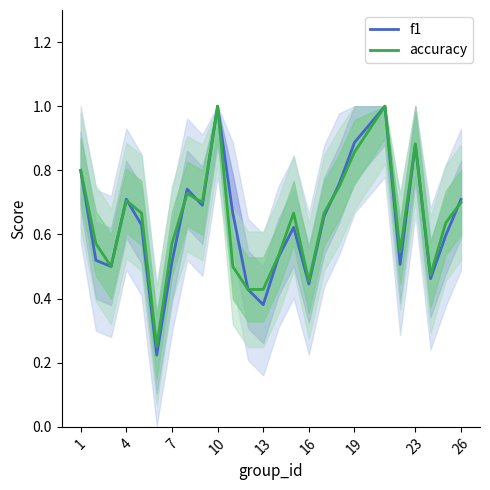

What is the maximum value shown in the chart?

1.0